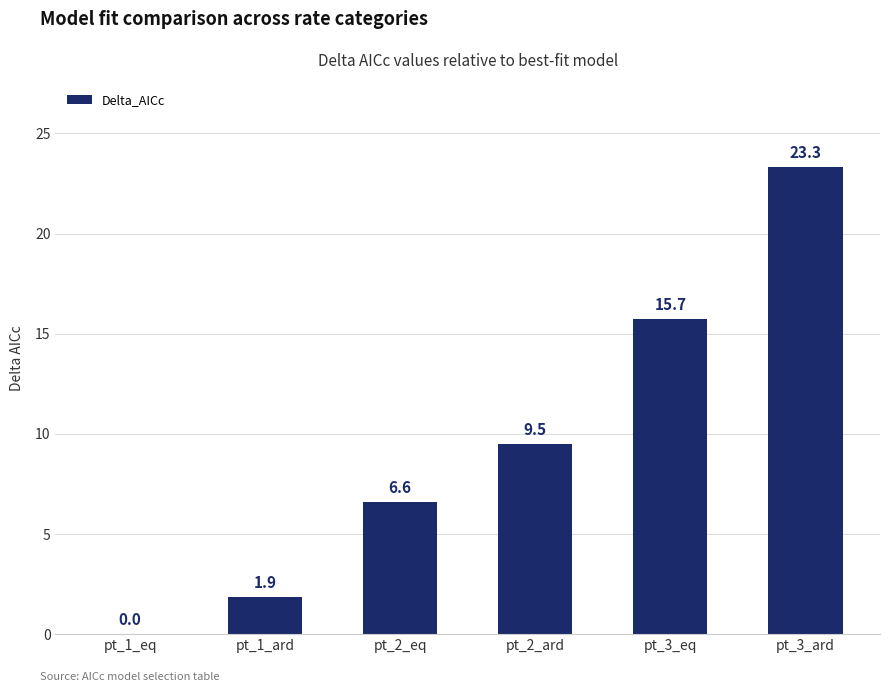

What is the maximum value shown in the chart?

23.3